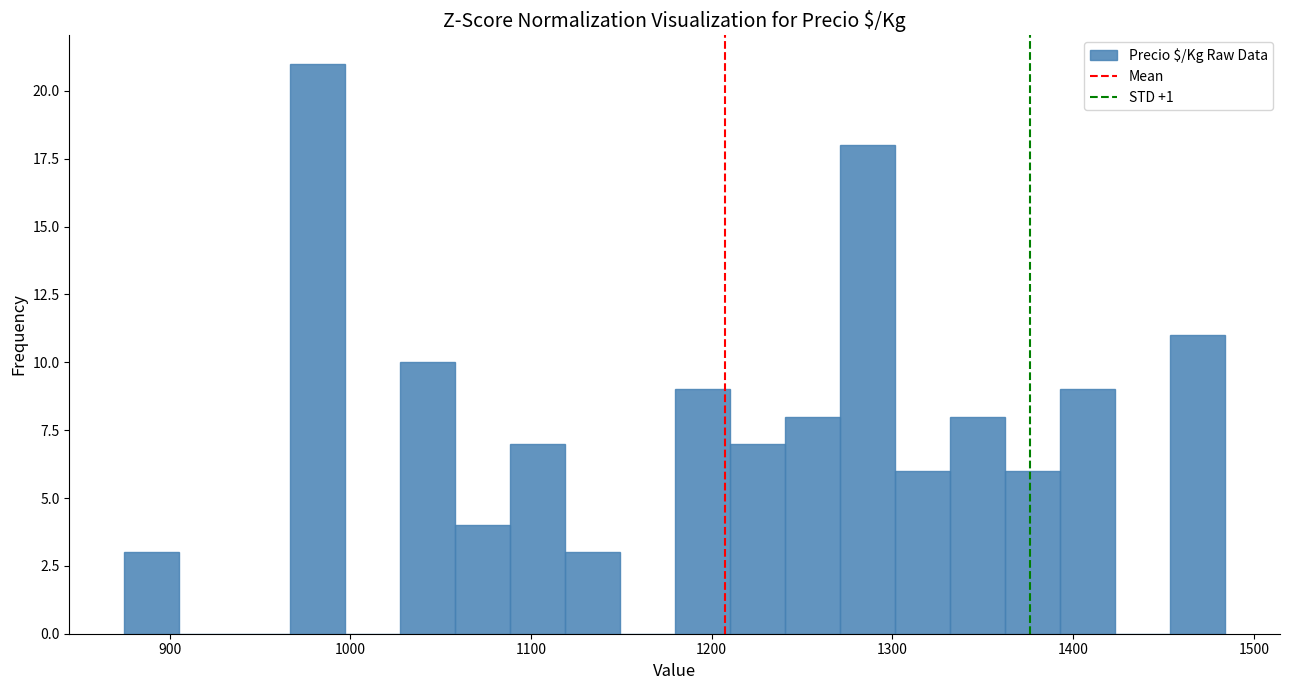

Read against the x-axis, roughly where is the centre of the tallest bar?

980